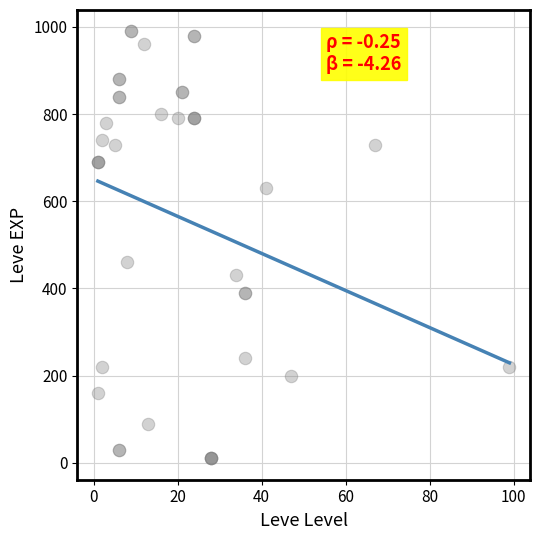

What Y value in the scatter plot is closest to 500?

460